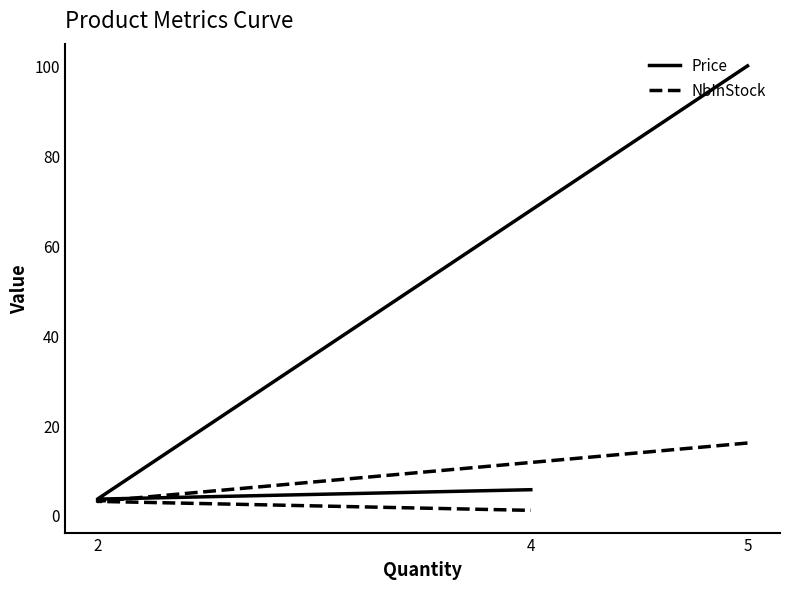

The NbInStock series shows 16.0 at 5. True or false?

True